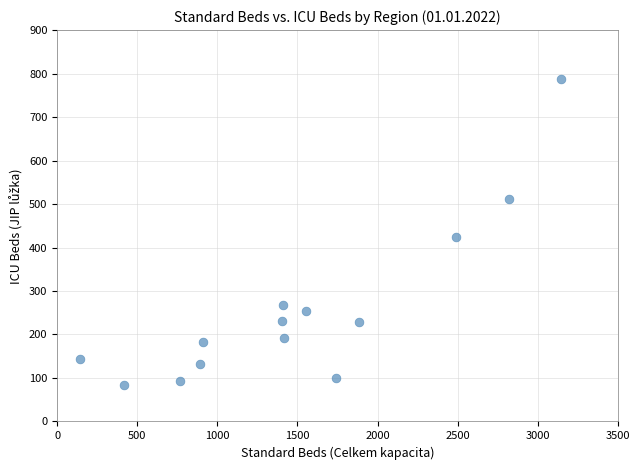

What Y value in the scatter plot is closest to 436?

425